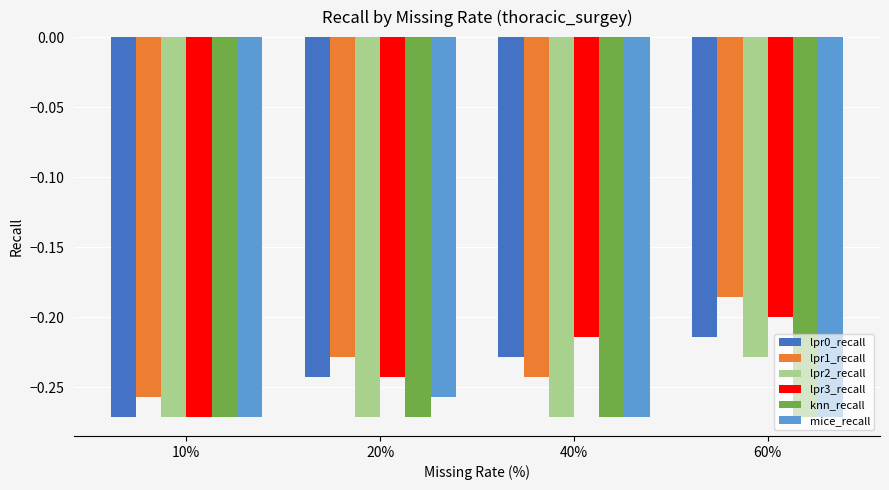

Rank the series by their maximum value, from highest to lowest.

lpr1_recall, lpr3_recall, lpr0_recall, lpr2_recall, mice_recall, knn_recall